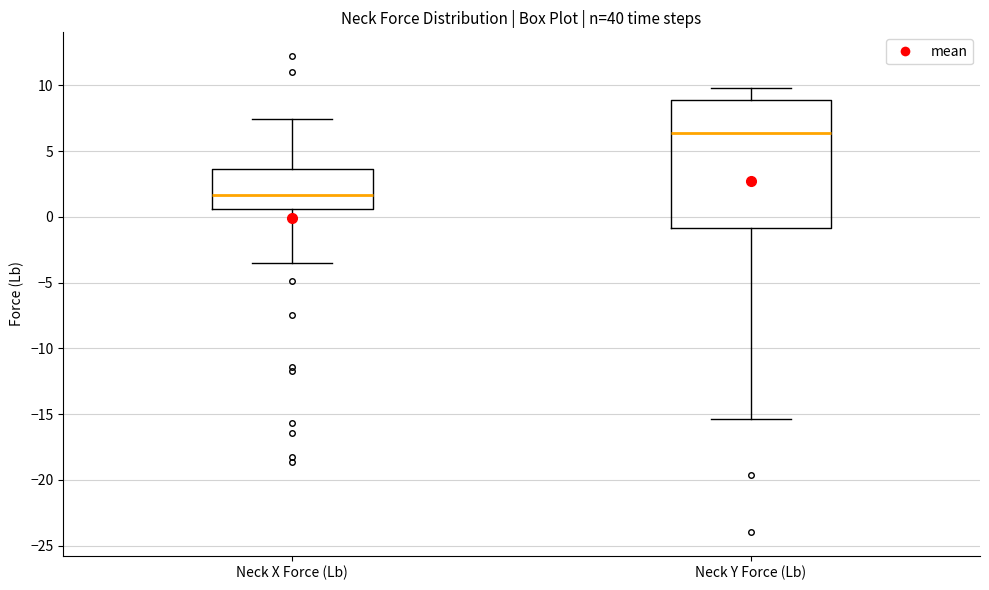

Reading left to right, read every box against the y-axis: the position of its median line, the range the box covers, and the ends of its whiskers. The values are not printed on the chart, so give them approximately, as read against the axis.

Neck X Force (Lb): median 1.5, box 0.5 to 3.5, whiskers -3.5 to 7.5
Neck Y Force (Lb): median 6.5, box -1.0 to 9.0, whiskers -15.5 to 10.0